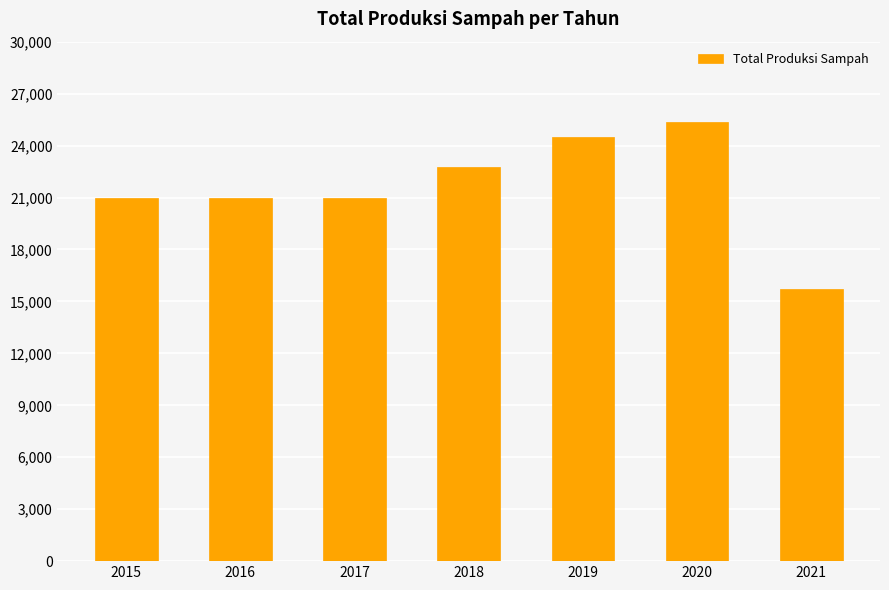

What is the difference between the maximum and minimum values?

9597.6